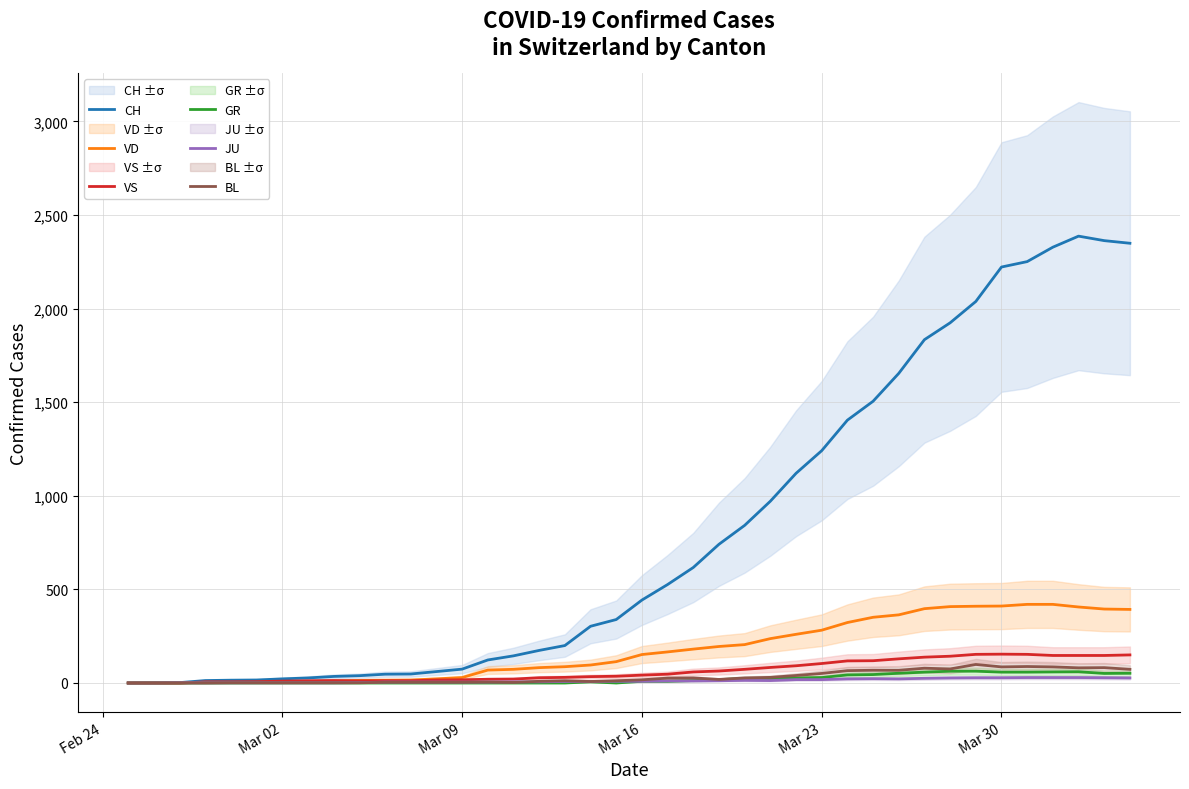

What is the highest value of the VS series?

154